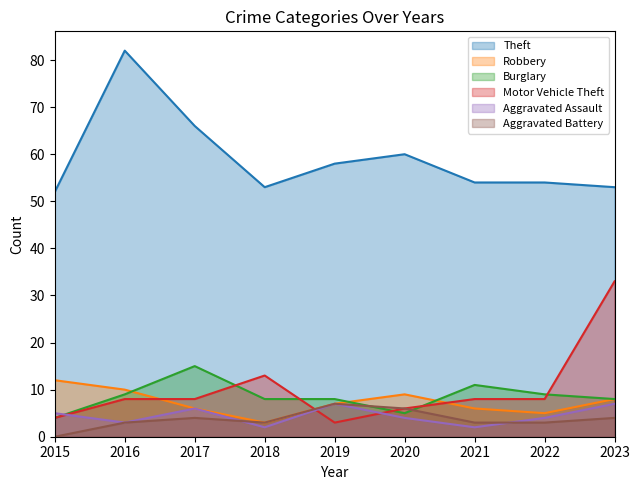

Does the chart display data point markers on the line(s)?

No